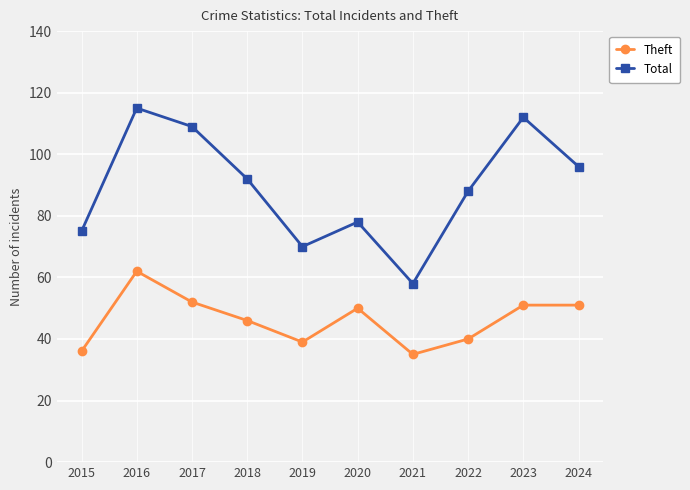

What is the value of the Theft point at the 5th from the left?

39